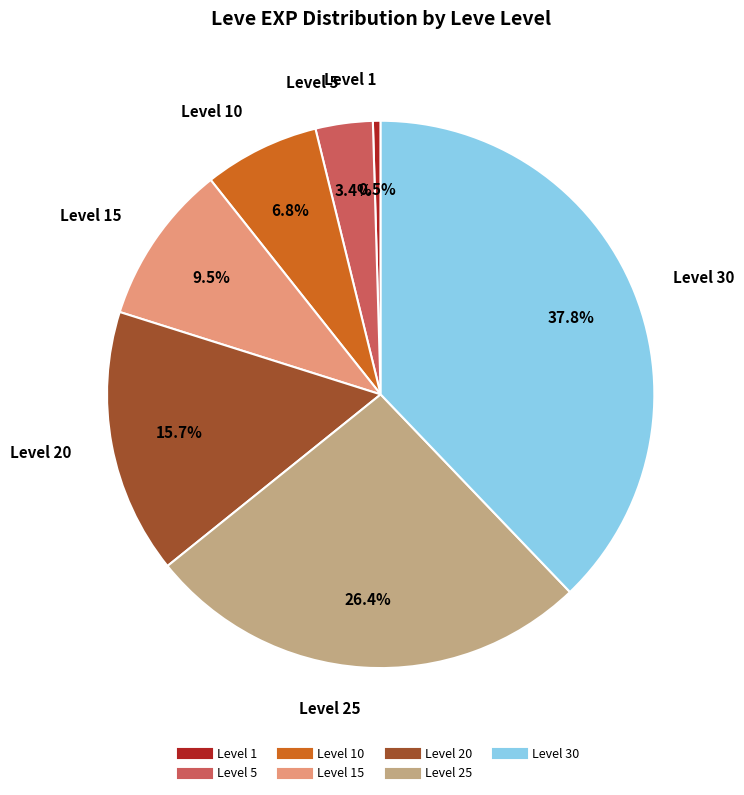

Is there any slice that represents more than half of the pie?

No